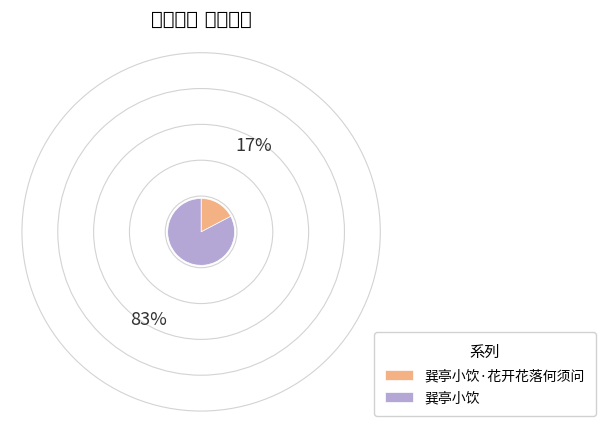

Does 巽亭小饮·花开花落何须问 represent more than half of the total?

No